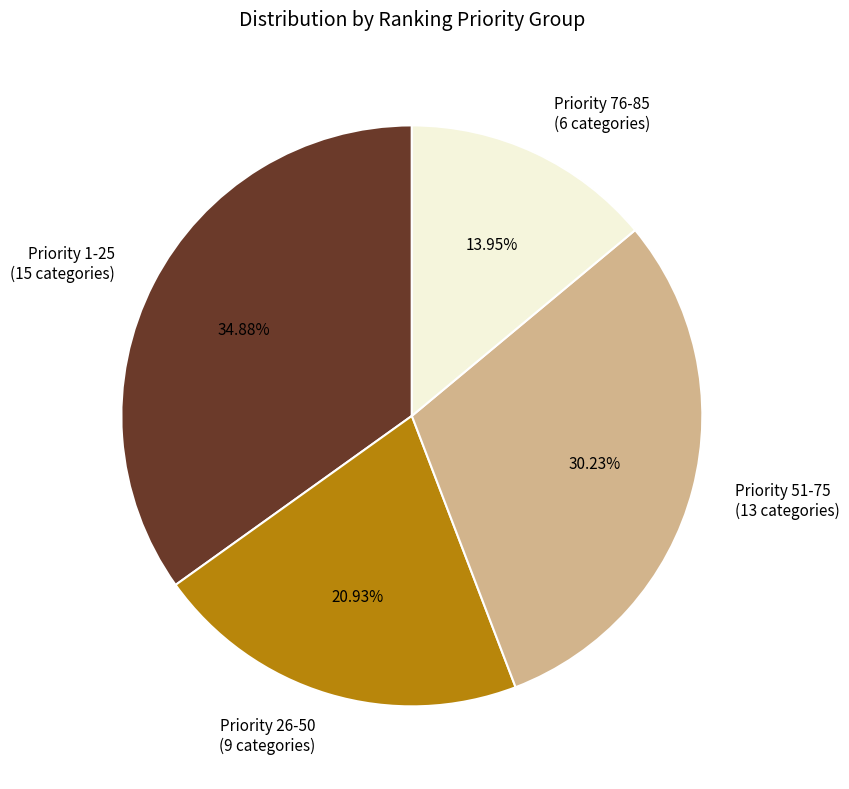

Which slice is the largest?

Priority 1-25 (15 categories)